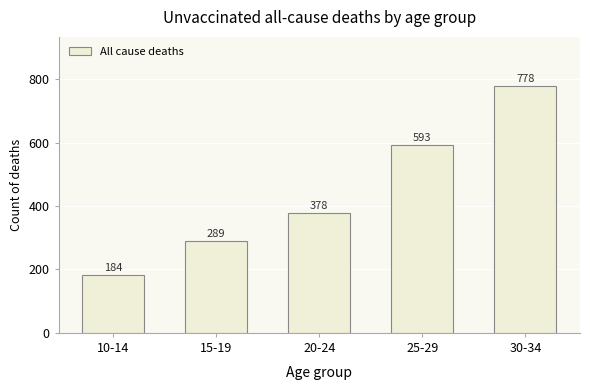

What is the value of the 1st bar from the left?

184